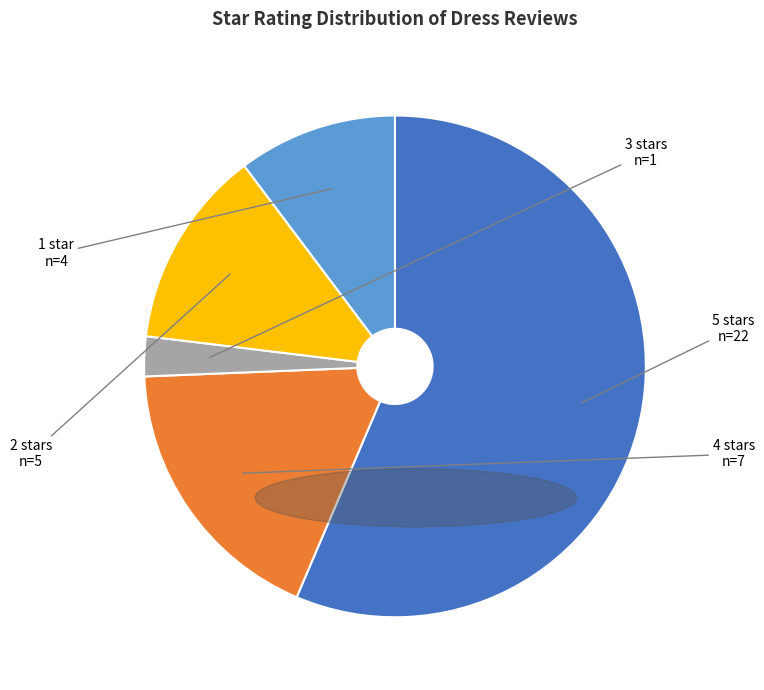

Which category accounts for the majority?

5 stars